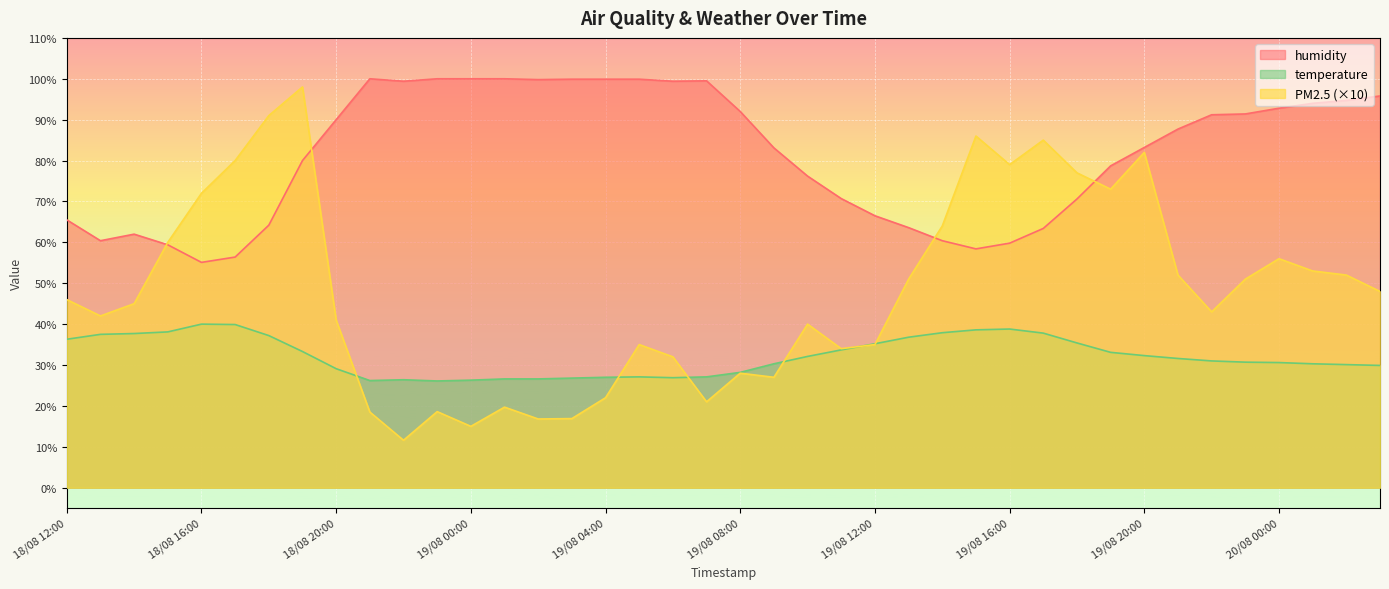

What is the difference between the highest and lowest values at 18/08 20:00?

60.9